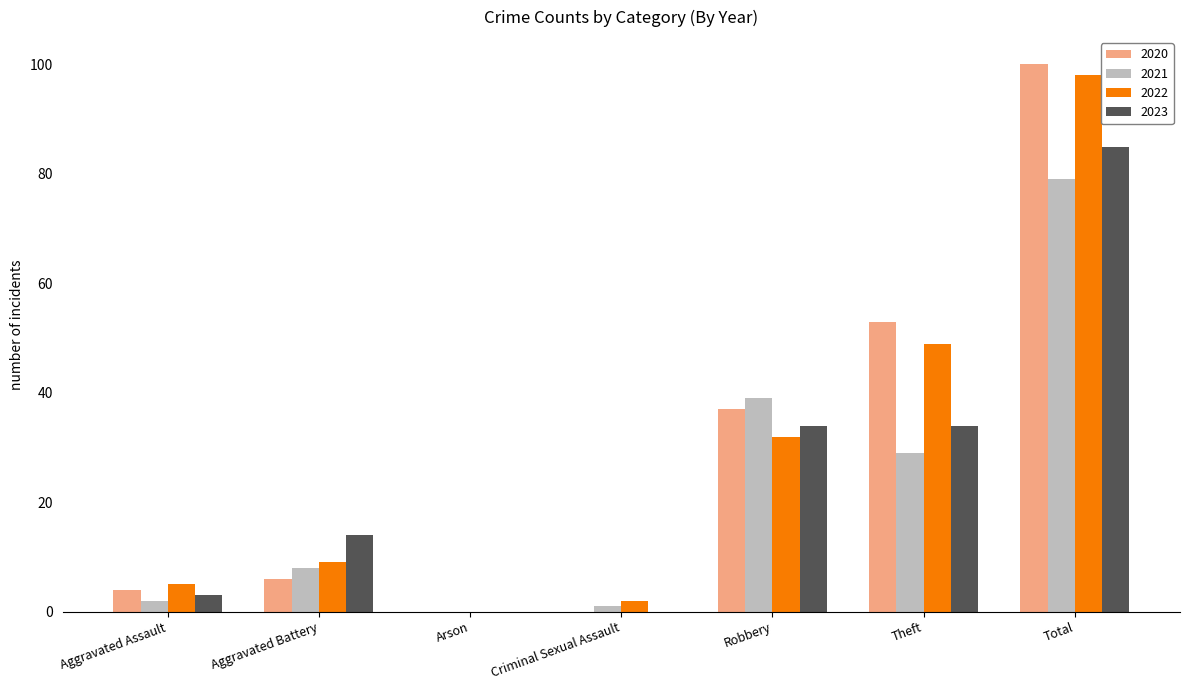

What is the sum of the 2022 values at Robbery and Total?

130